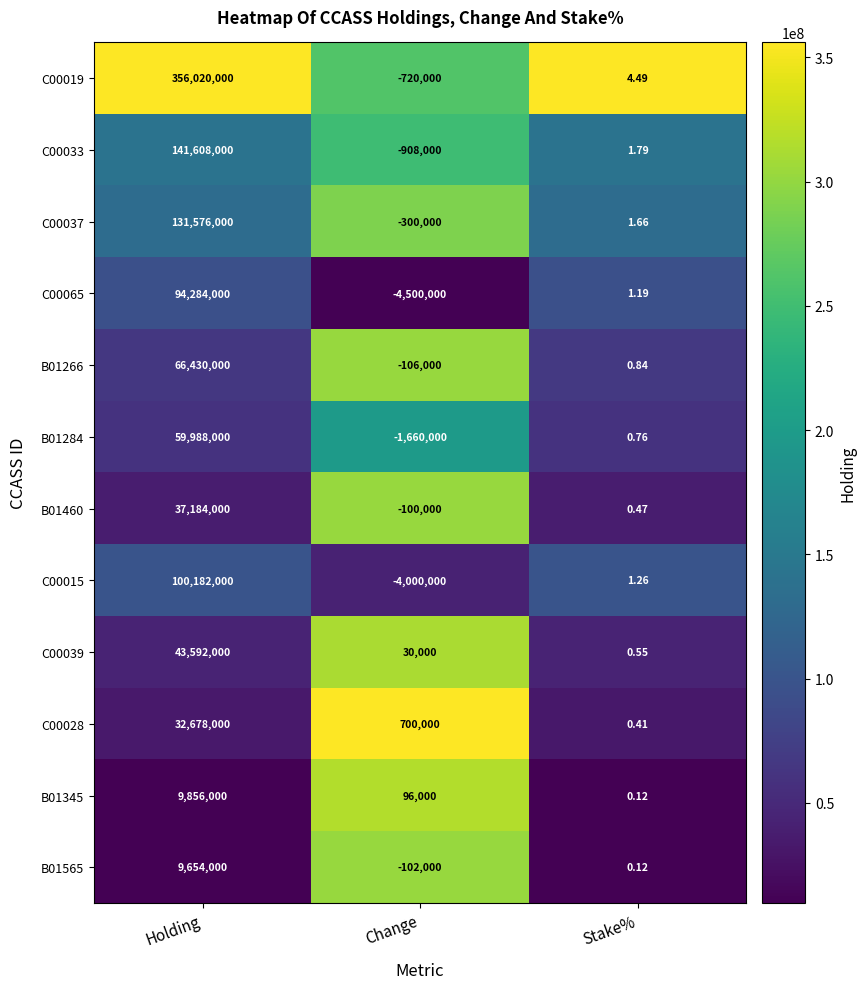

Where does the C00028 series first go above 700000?

Holding